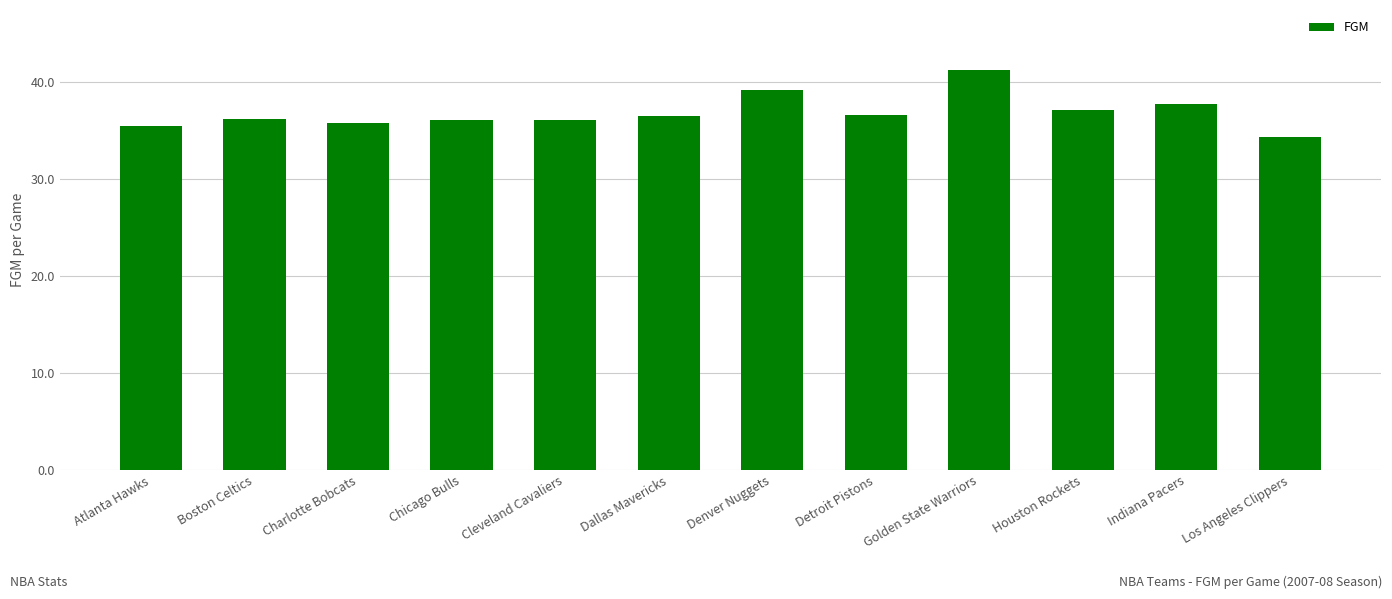

The chart shows a value of 36.5 at Dallas Mavericks. True or false?

True